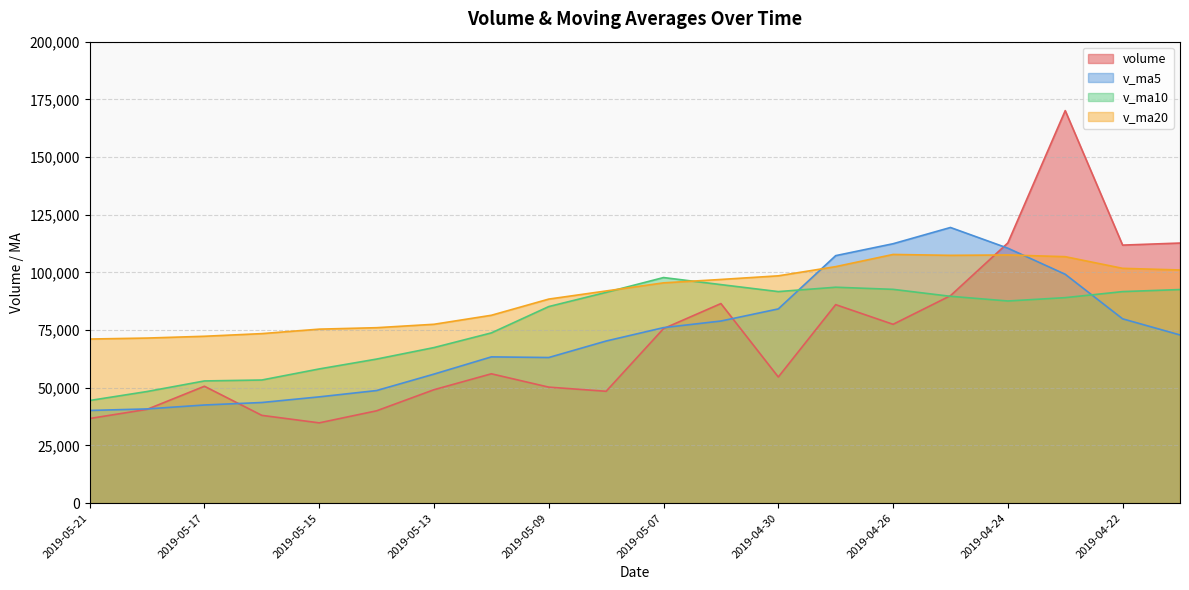

What is the value of the v_ma20 point at the 7th from the left?

77501.8